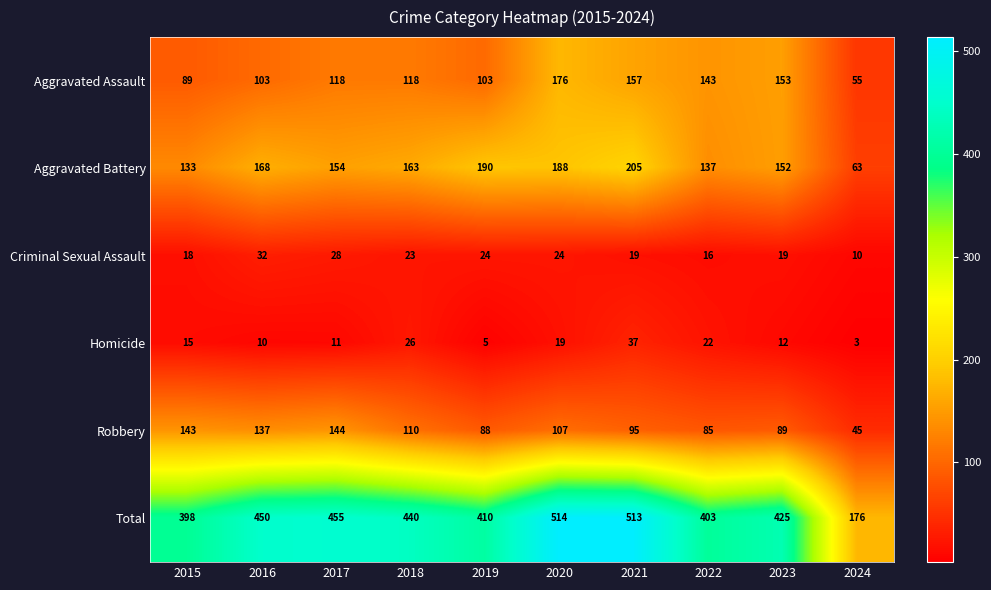

At 2020, list the series in order from smallest to largest.

Homicide, Criminal Sexual Assault, Robbery, Aggravated Assault, Aggravated Battery, Total